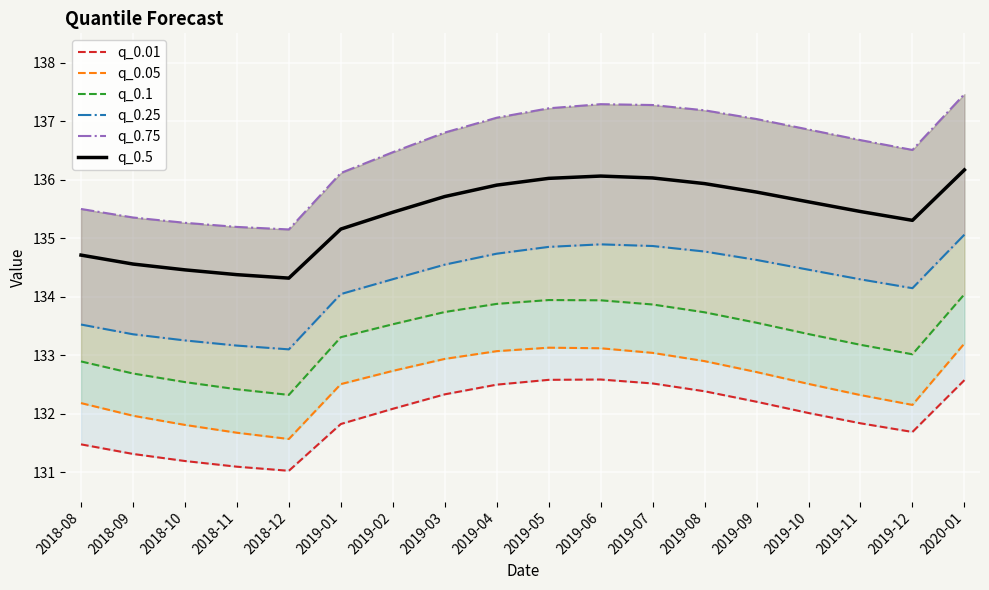

How many interior local valleys does the q_0.05 series have?

2